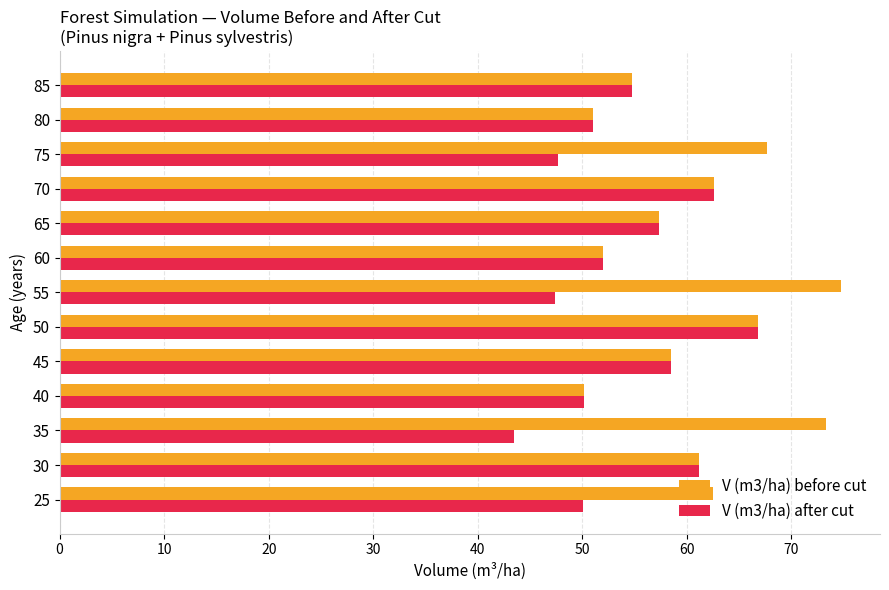

What is the greatest value displayed?

74.7